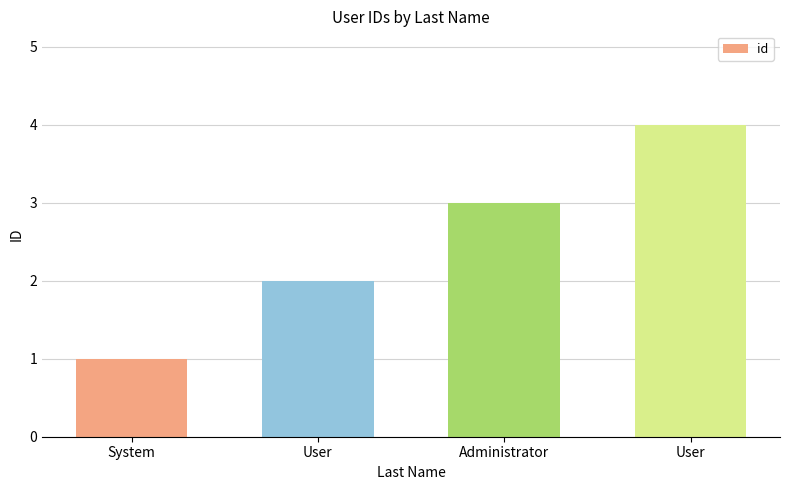

List the labels in order of value, smallest first.

System, User, Administrator, User